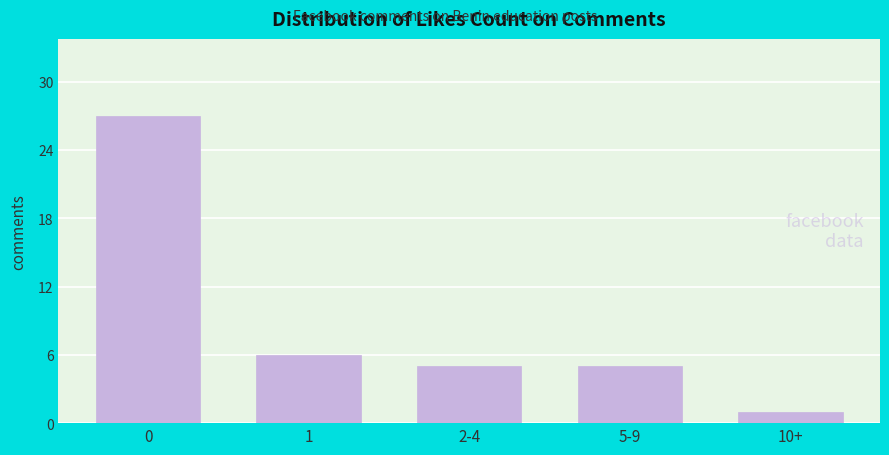

Reading left to right, list all the values displayed in this chart.

27	6	5	5	1